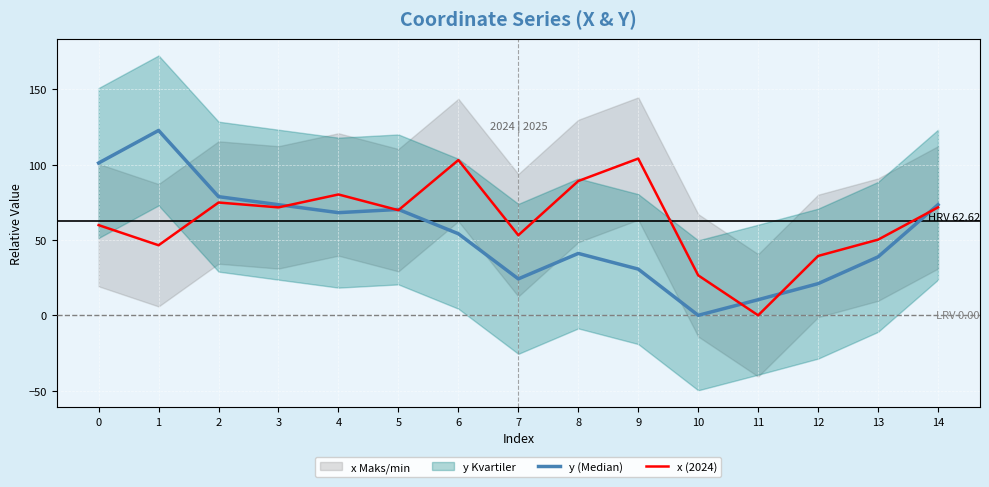

At how many categories does at least one series exceed 119?

1